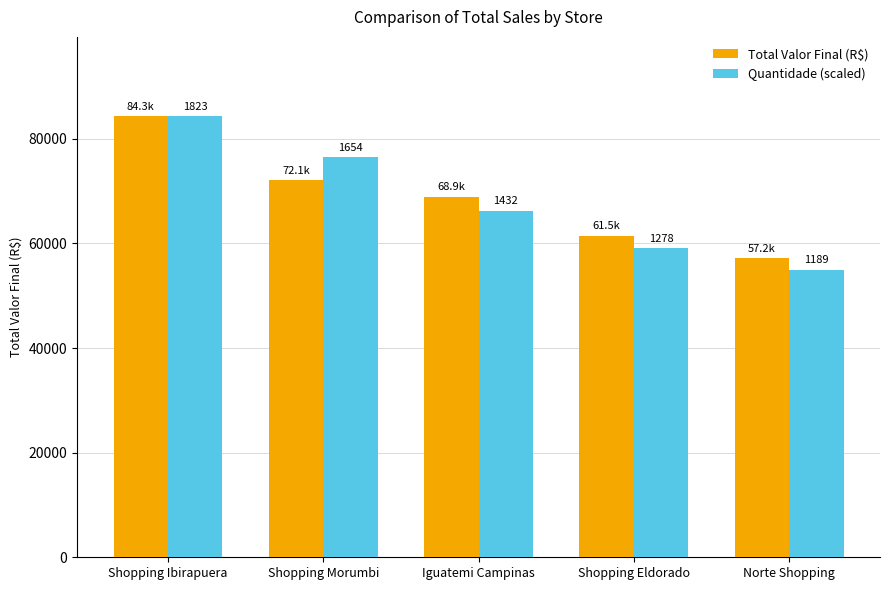

What is the value of the Total Valor Final (R$) bar at the 2nd from the left?

72145.0